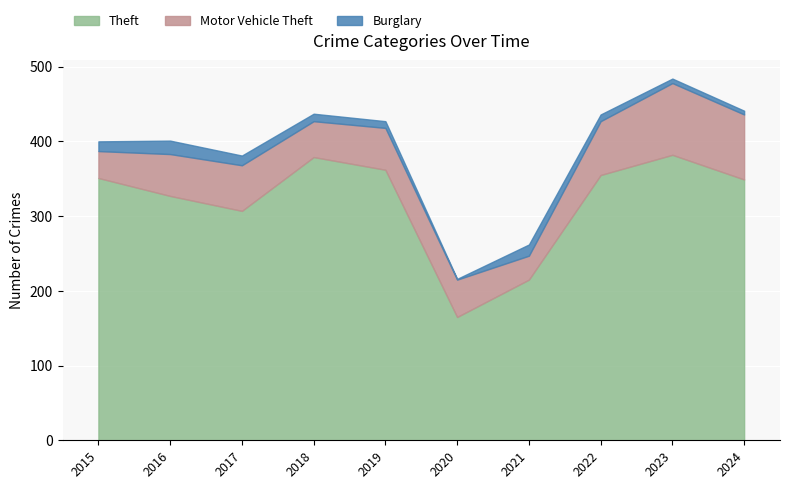

Read the Theft value at 2017, to the nearest 50.

300